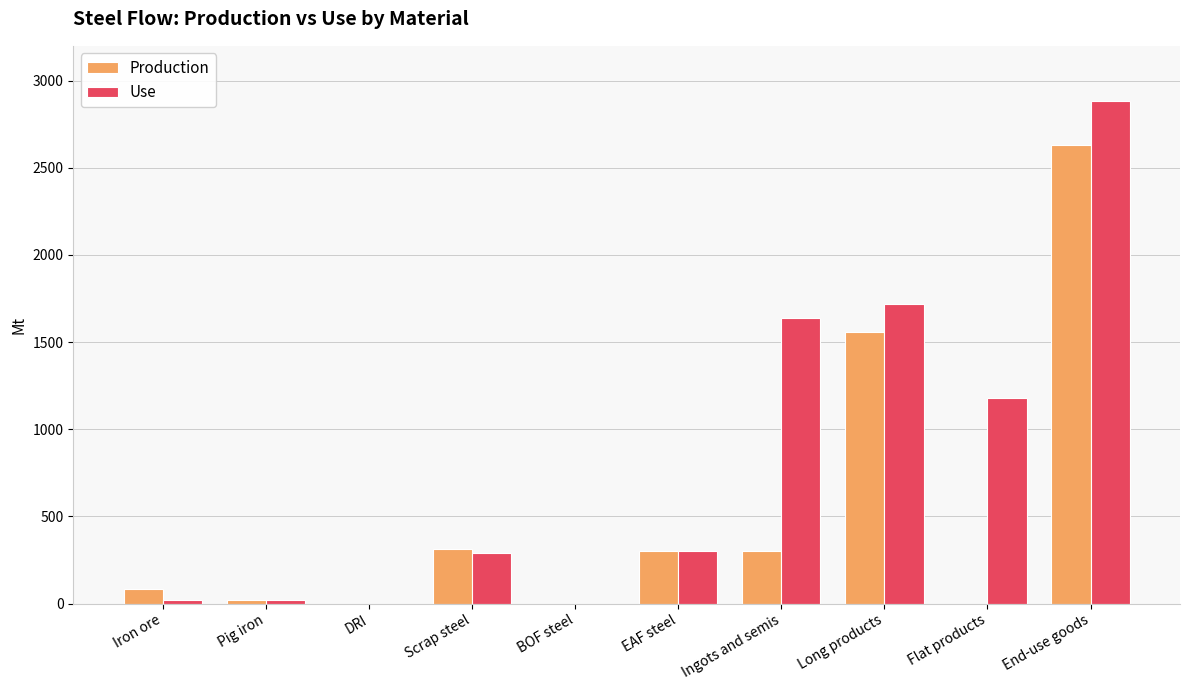

How many groups of bars are there?

10